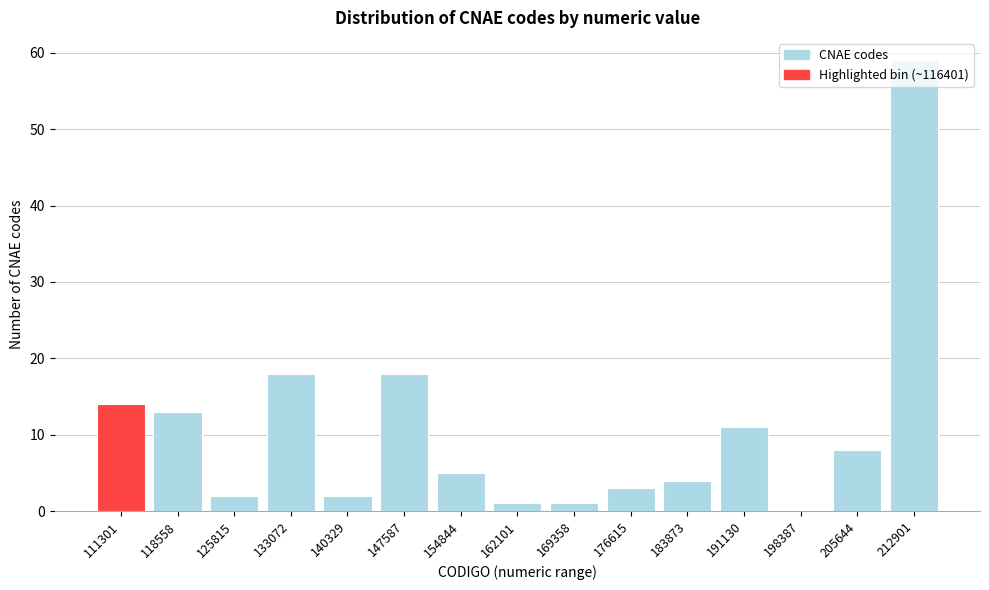

True or false: the data shows 8 at 205644.

True